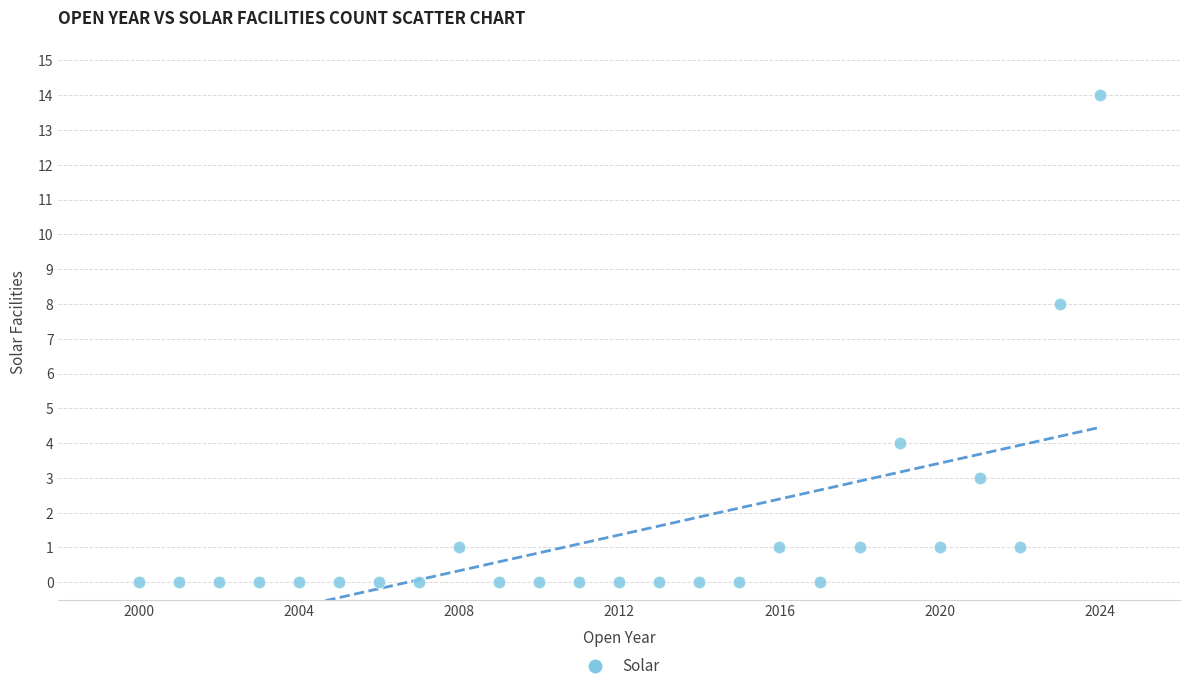

What is the range of Y values (max minus min)?

14